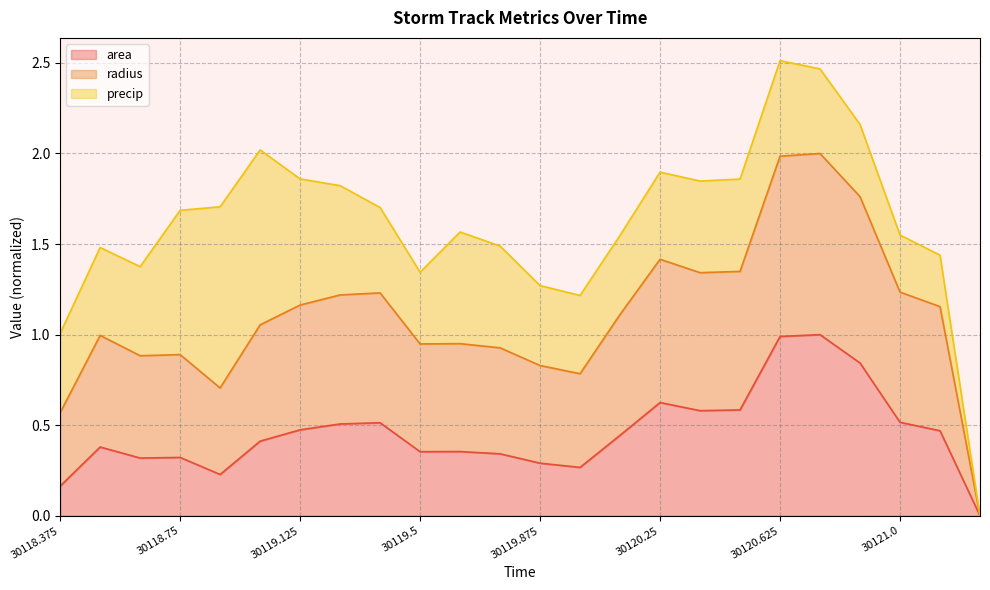

Where does the radius series first go above 1?

30119.0